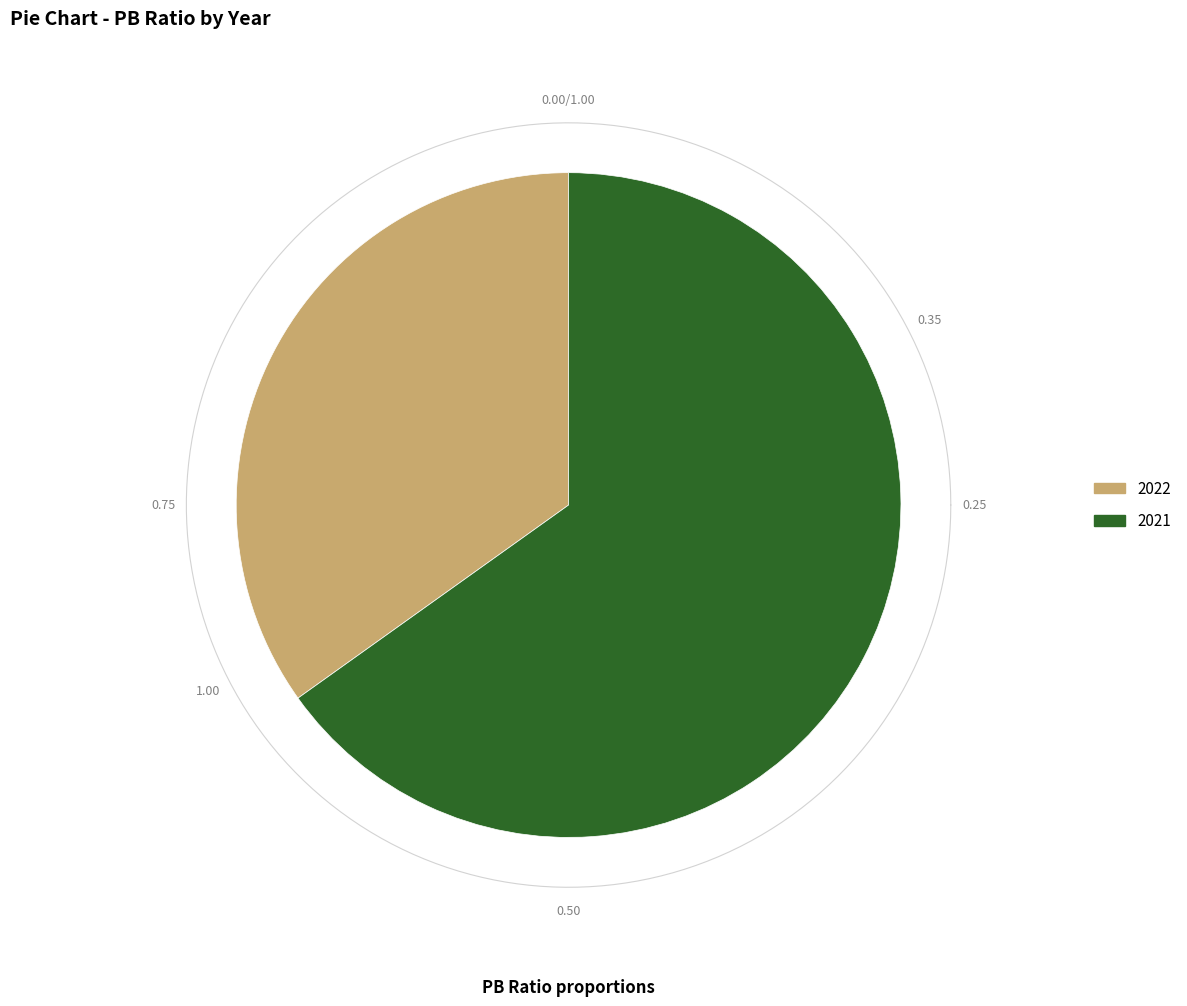

Which slice represents more than half of the pie?

2021